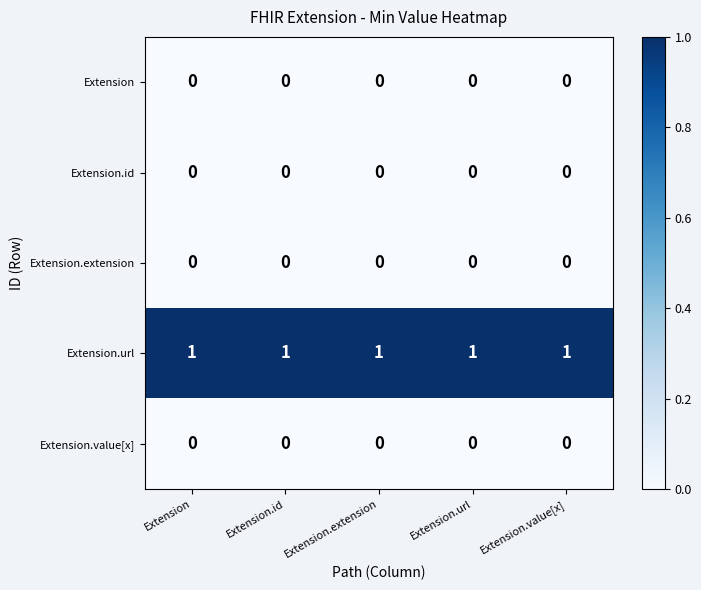

What is the difference between the highest and lowest values at Extension.extension?

1